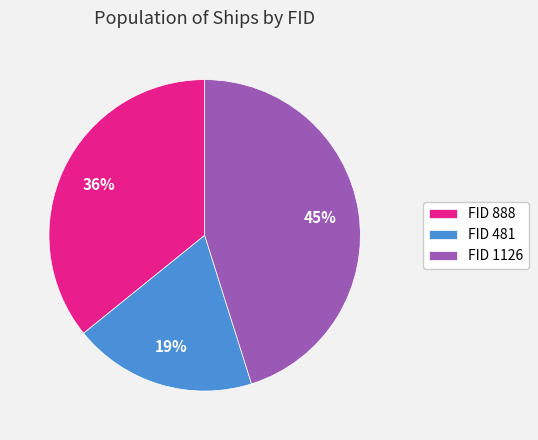

Which category has the smallest portion of the pie?

FID 481